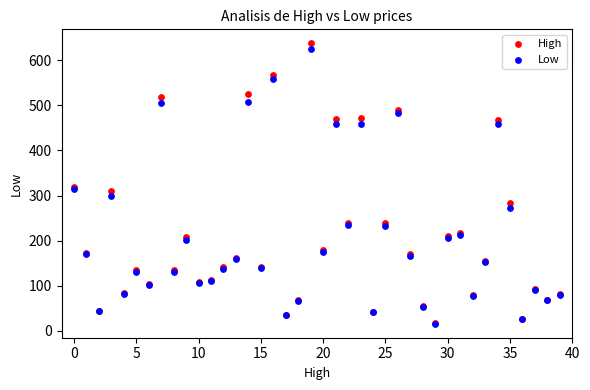

What are all the series names shown in the legend?

High, Low